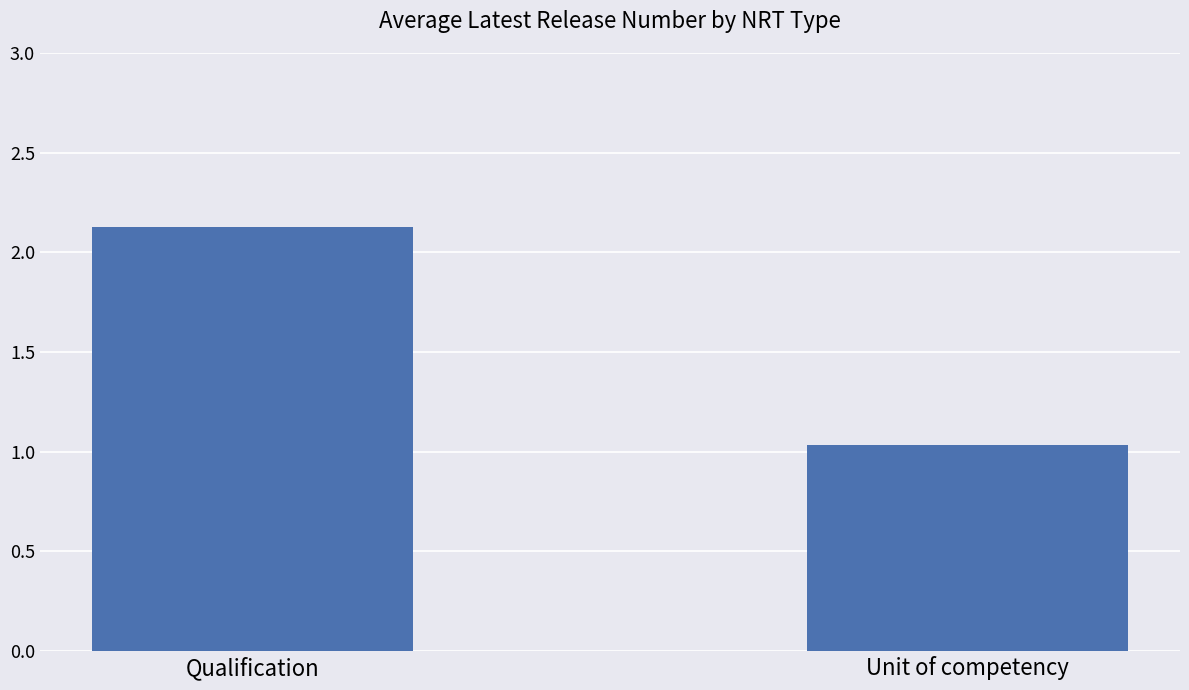

List the labels in order of value, smallest first.

Unit of competency, Qualification